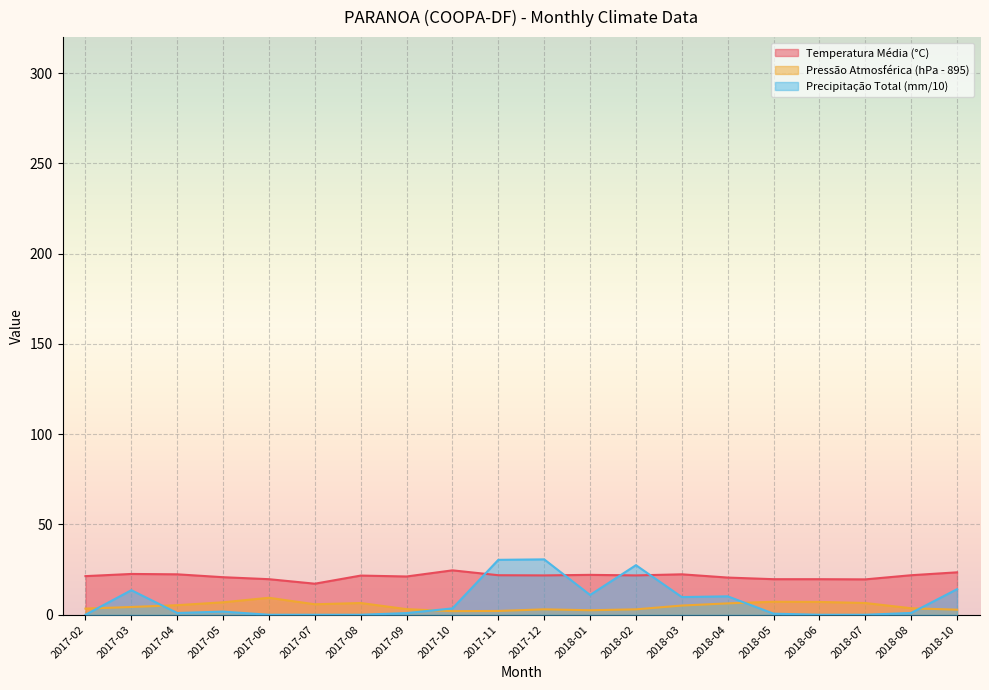

How many interior local valleys does the Precipitacao_total_mensal series have?

3